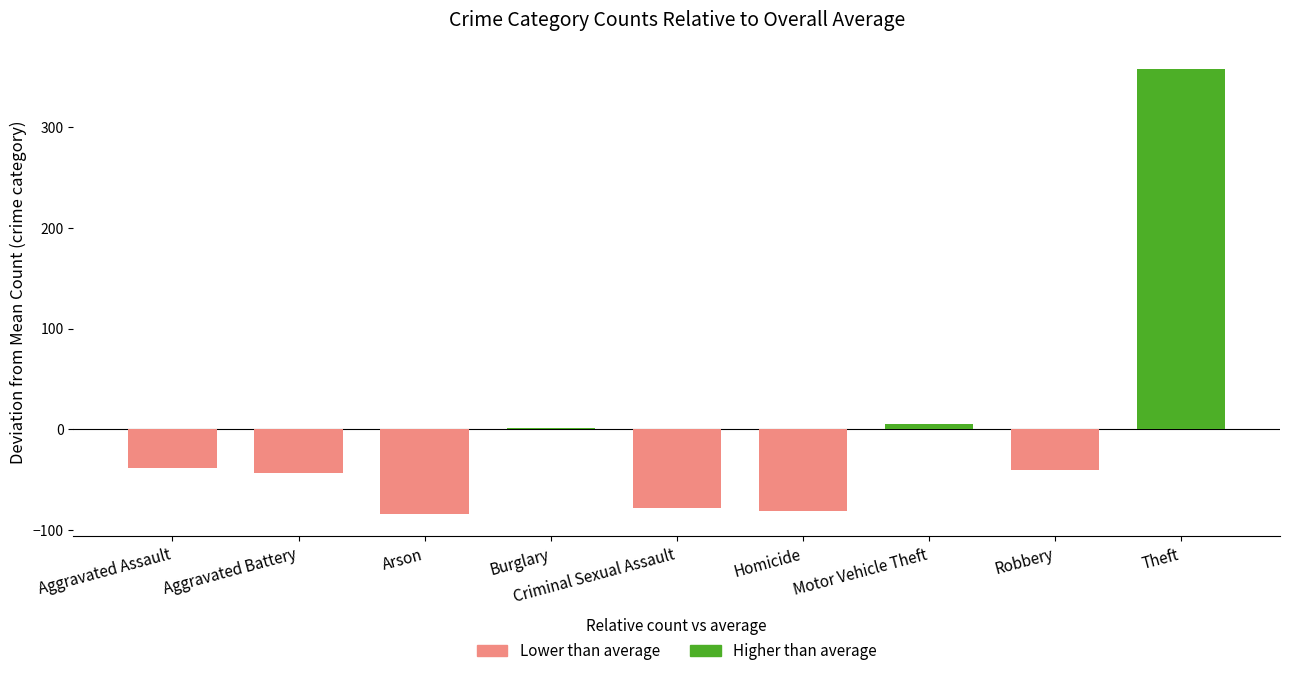

What is the change in value from Homicide to Robbery?

+41.2